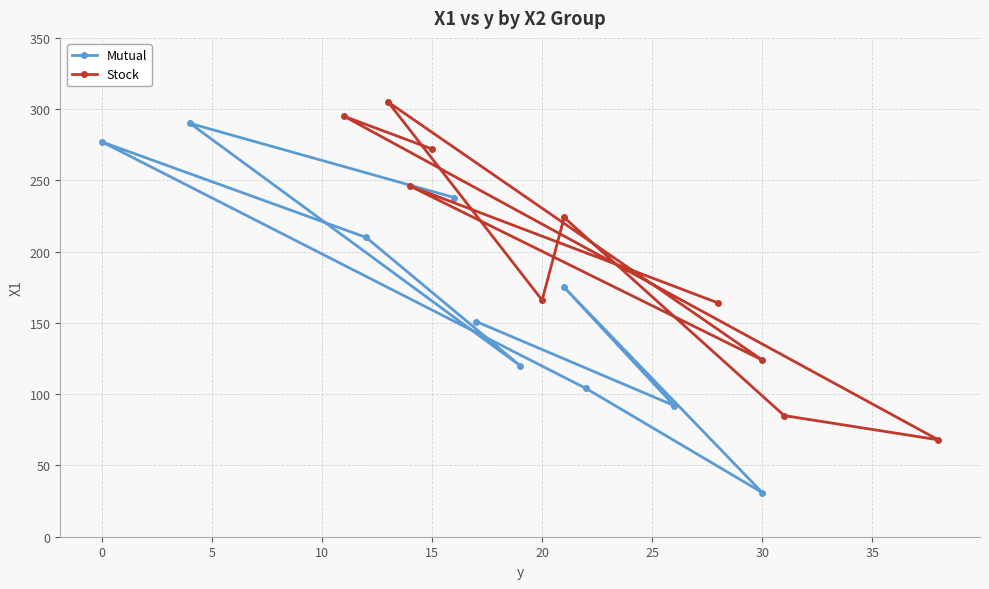

Which series ends up on top after the final intersection of Mutual and Stock?

Mutual